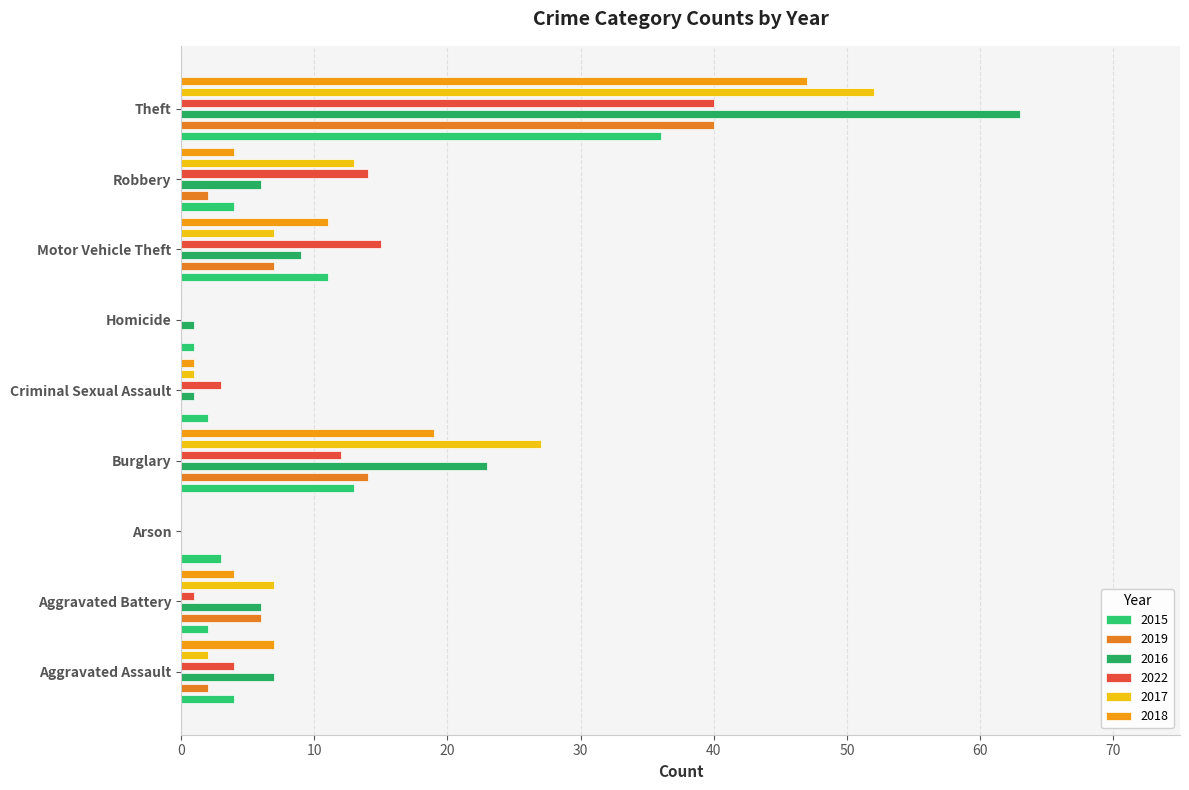

True or false: 2015 has a value of 3 at Aggravated Battery.

False